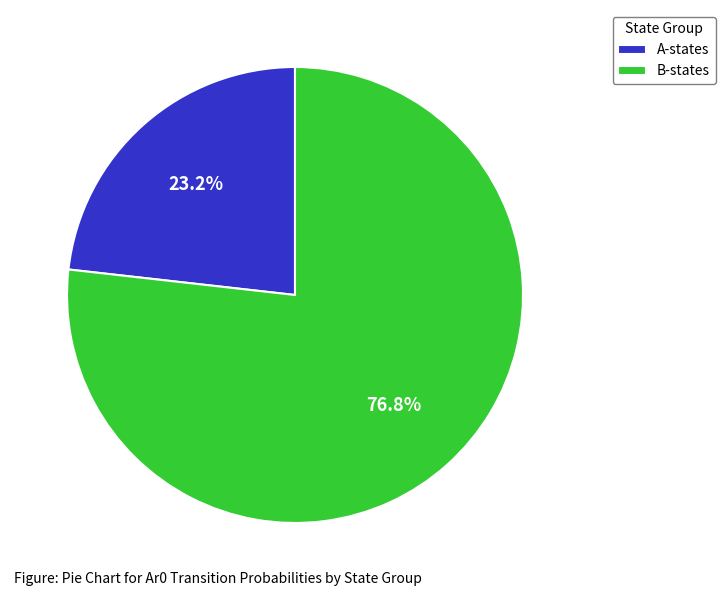

Is the sum of A-states and B-states greater than half?

Yes